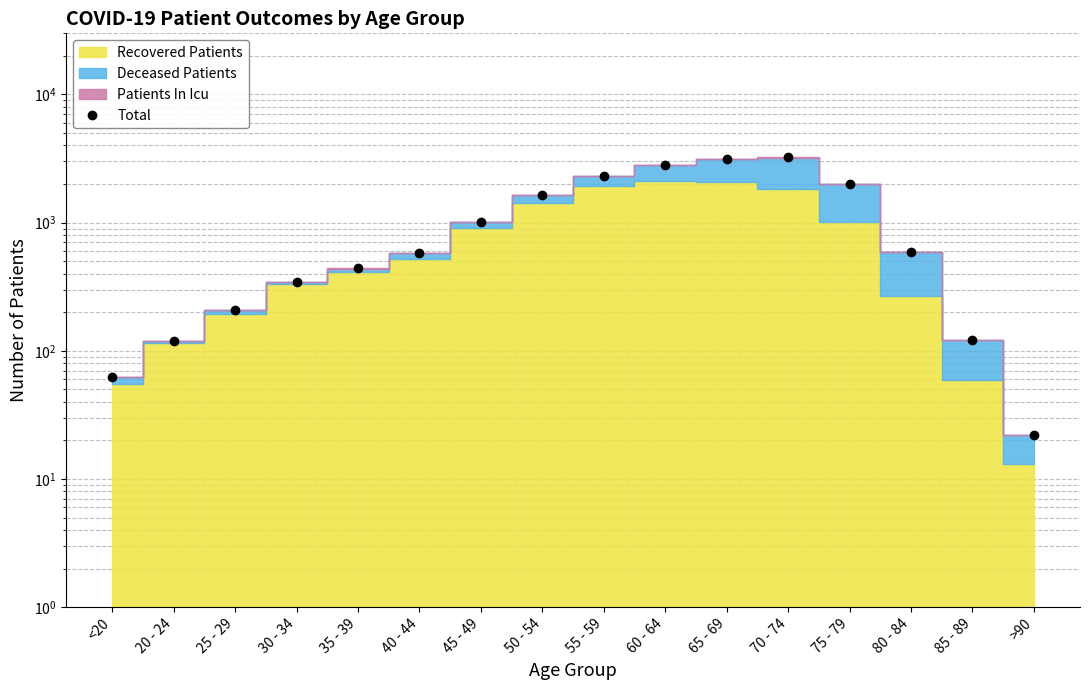

Reading left to right, extract all data points from this chart.

62	119	207	344	441	577	1005	1657	2331	2811	3138	3225	2001	594	121	22